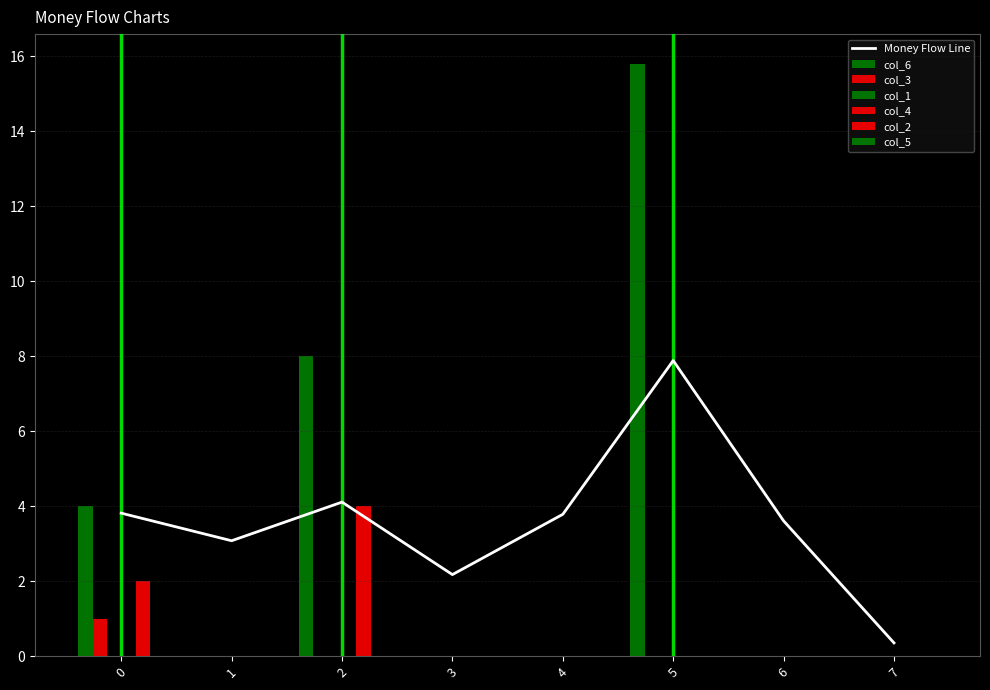

Reading left to right, what are all the values shown in this chart?

col_6: 0=4.0	1=0.0	2=8.0	3=0.0	4=0.0	5=15.8	6=0.0	7=0.0
col_3: 0=1.0	1=0.0	2=0.0	3=0.0	4=0.0	5=0.0	6=0.0	7=0.0
col_2: 0=2.0	1=0.0	2=4.0	3=0.0	4=0.0	5=0.0	6=0.0	7=0.0